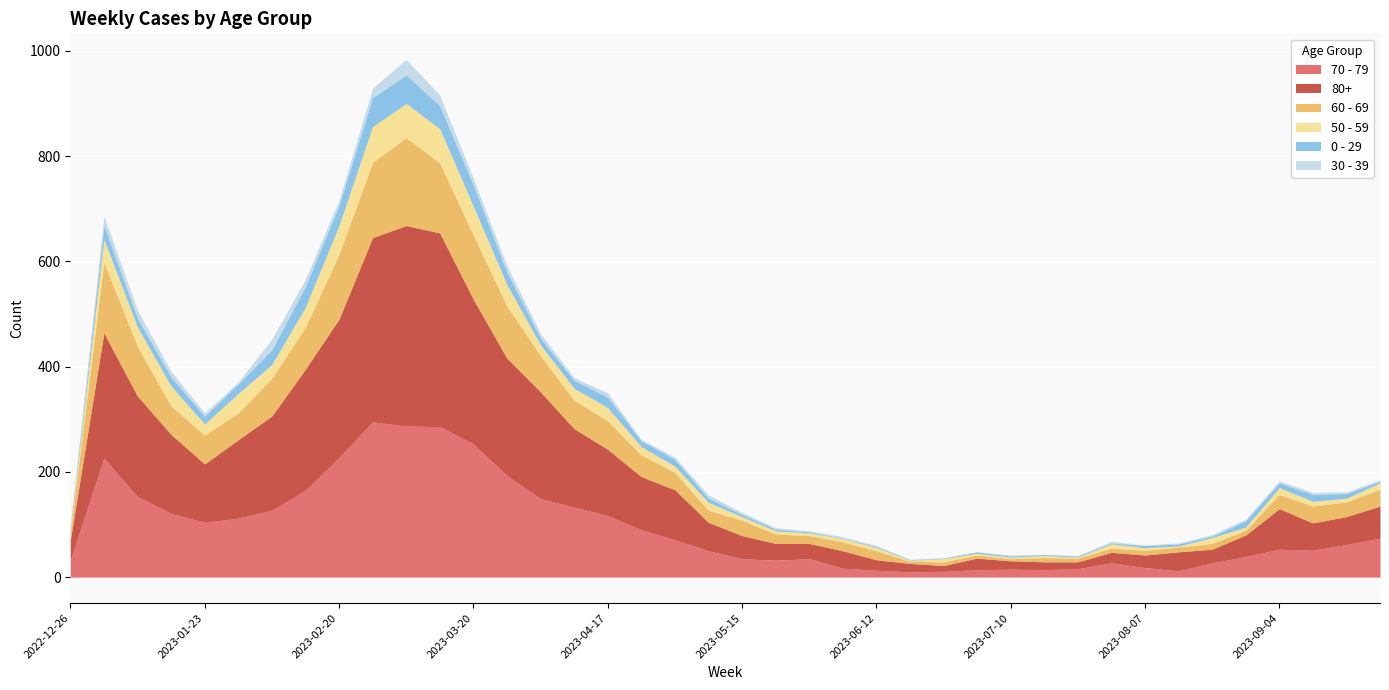

Reading left to right, transcribe all the data shown in this chart.

70 - 79: 32	226	153	121	104	112	127	165	227	295	287	286	253	193	149	133	117	90	71	50	35	32	35	17	13	10	11	14	15	14	16	27	18	12	27	39	53	51	62	74
80+: 38	238	191	150	111	149	179	230	263	350	381	368	275	223	203	149	126	101	95	54	44	32	29	33	20	16	11	22	16	15	13	20	24	36	26	41	77	52	53	61
60 - 69: 16	134	94	54	55	51	72	80	123	143	167	133	122	99	69	54	54	41	33	23	29	18	15	17	17	4	7	6	4	8	7	8	9	9	11	9	27	32	28	32
50 - 59: 5	44	37	38	21	37	26	38	55	68	65	65	55	41	20	23	25	16	12	15	7	6	5	6	6	2	6	3	3	4	2	8	5	2	11	6	13	9	7	12
0 - 29: 4	26	17	17	15	18	28	39	38	55	54	44	40	24	13	15	20	11	13	8	4	3	2	1	2	1	1	3	2	2	2	2	4	4	3	12	9	13	9	3
30 - 39: 5	18	15	11	6	4	20	14	10	18	30	20	13	12	9	5	8	3	4	6	4	3	2	3	2	1	1	0	2	0	1	3	1	2	3	3	4	4	3	3